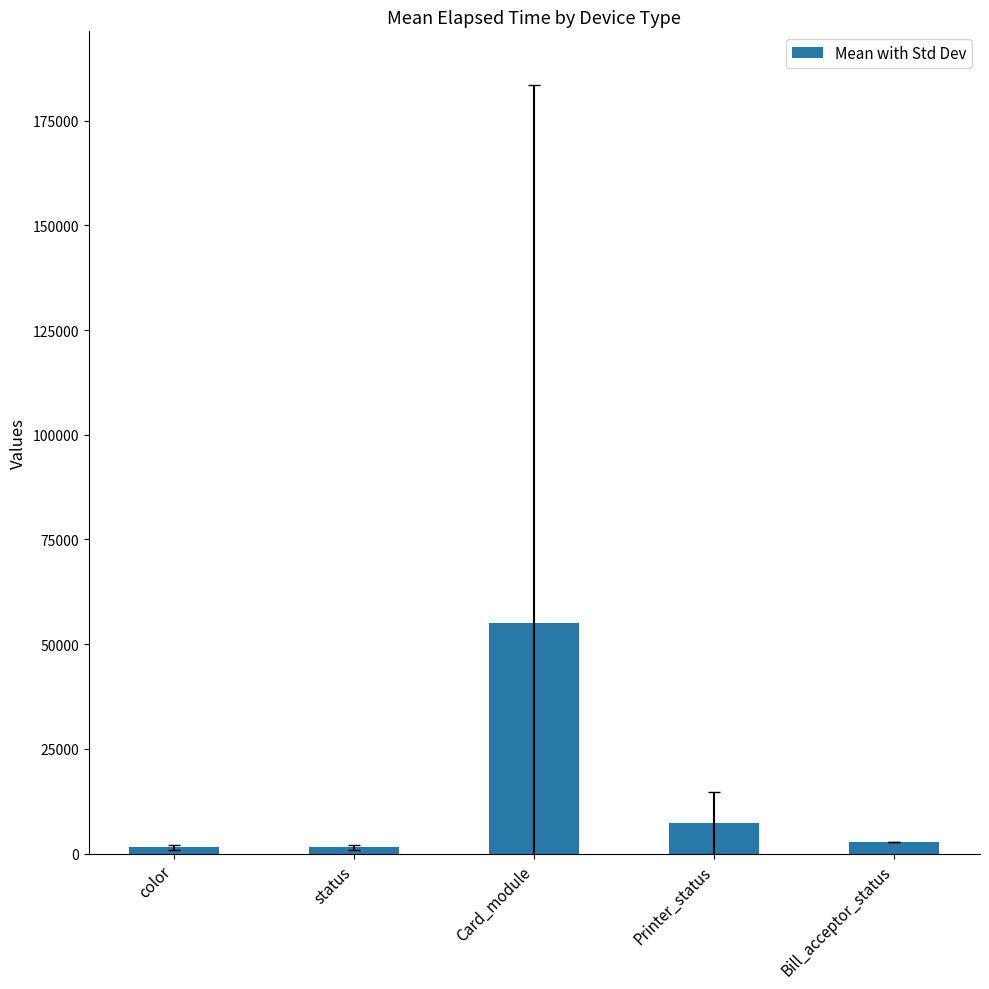

Does the chart contain any negative values?

No